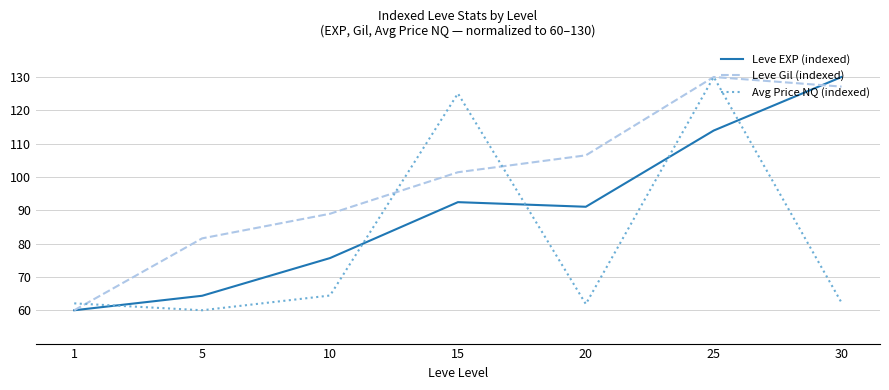

Which series ends up on top after the final intersection of Avg Price NQ (indexed) and Leve EXP (indexed)?

Leve EXP (indexed)